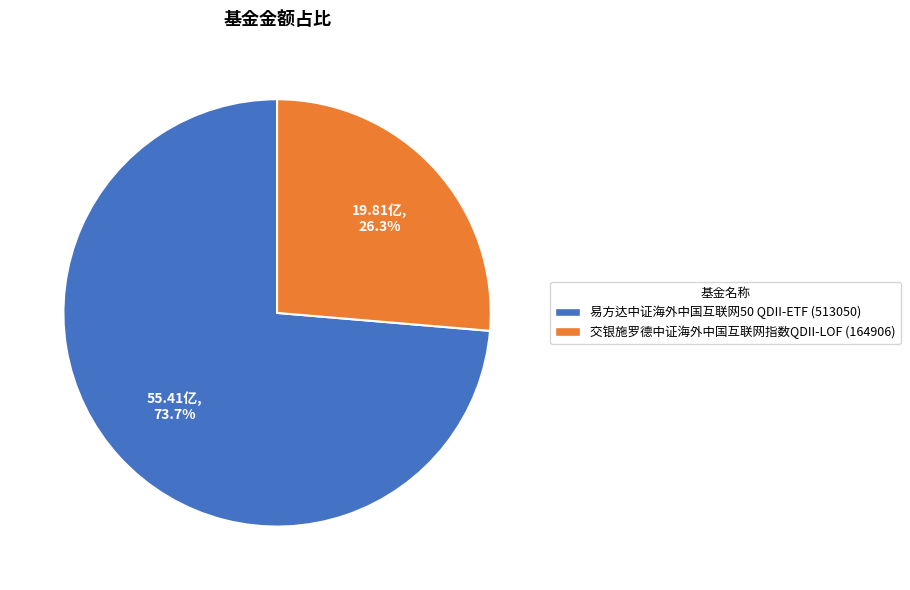

Which category accounts for the majority?

易方达中证海外中国互联网50 QDII-ETF